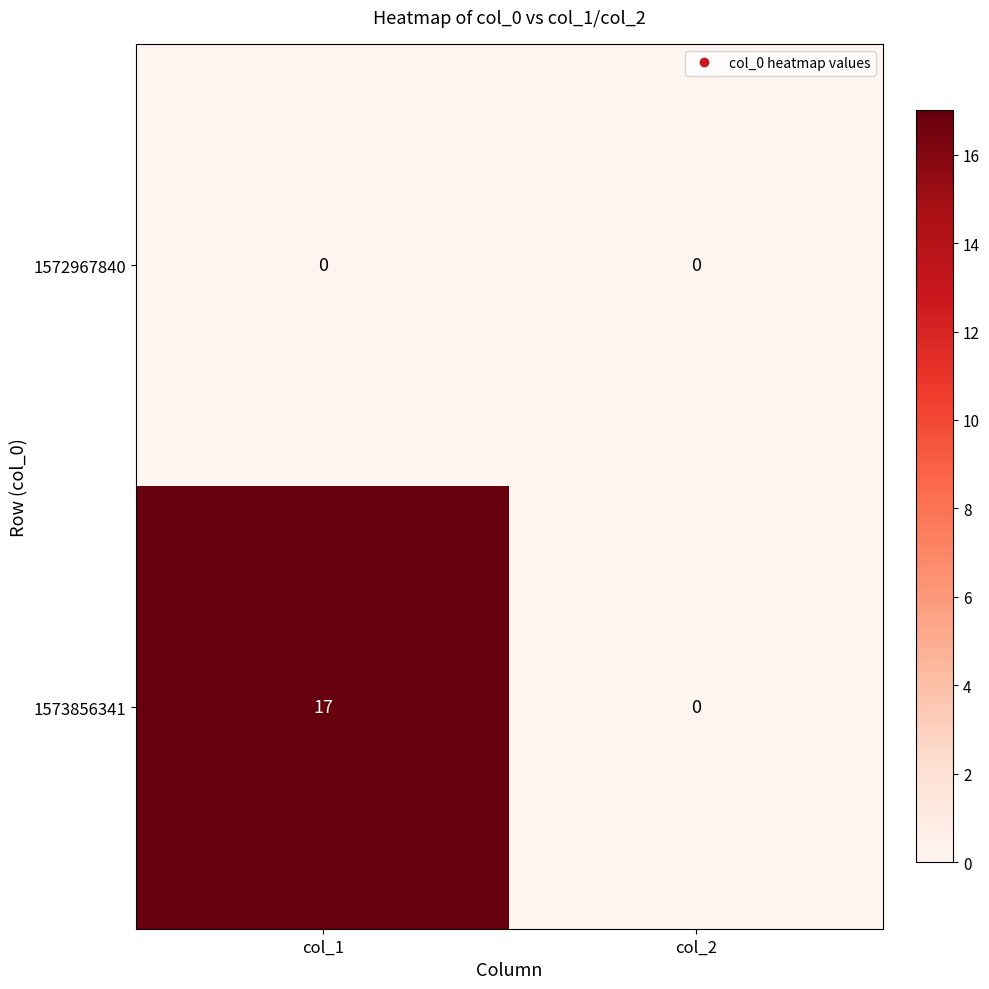

What is the greatest value displayed?

17